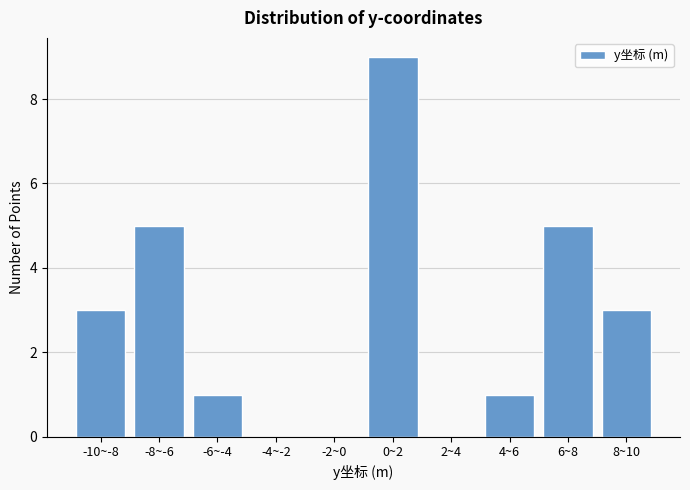

Reading left to right, transcribe all the data shown in this chart.

-10~-8=3	-8~-6=5	-6~-4=1	-4~-2=0	-2~0=0	0~2=9	2~4=0	4~6=1	6~8=5	8~10=3